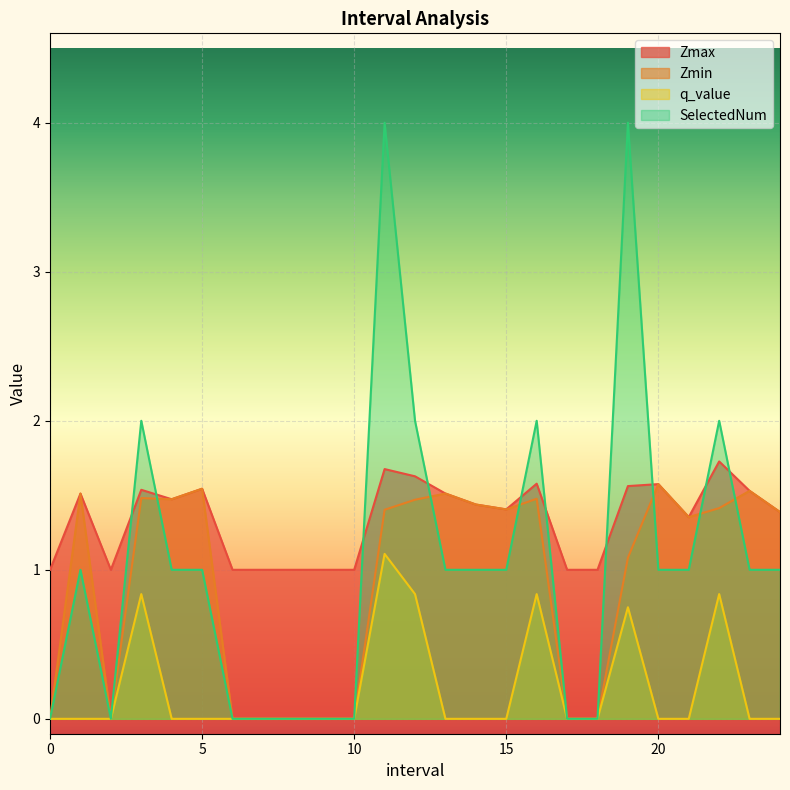

How many values in SelectedNum are above zero?

16